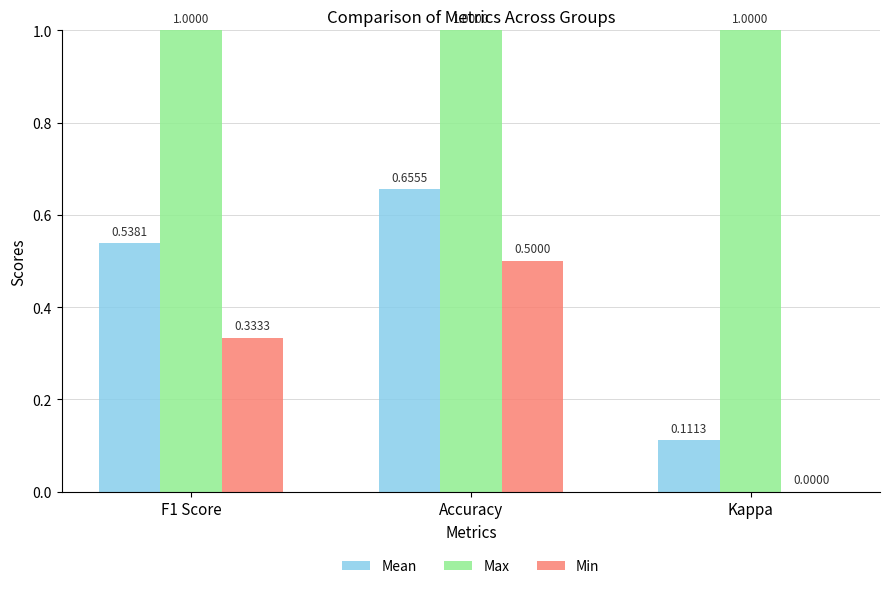

At which label is Mean closest to 0?

Kappa